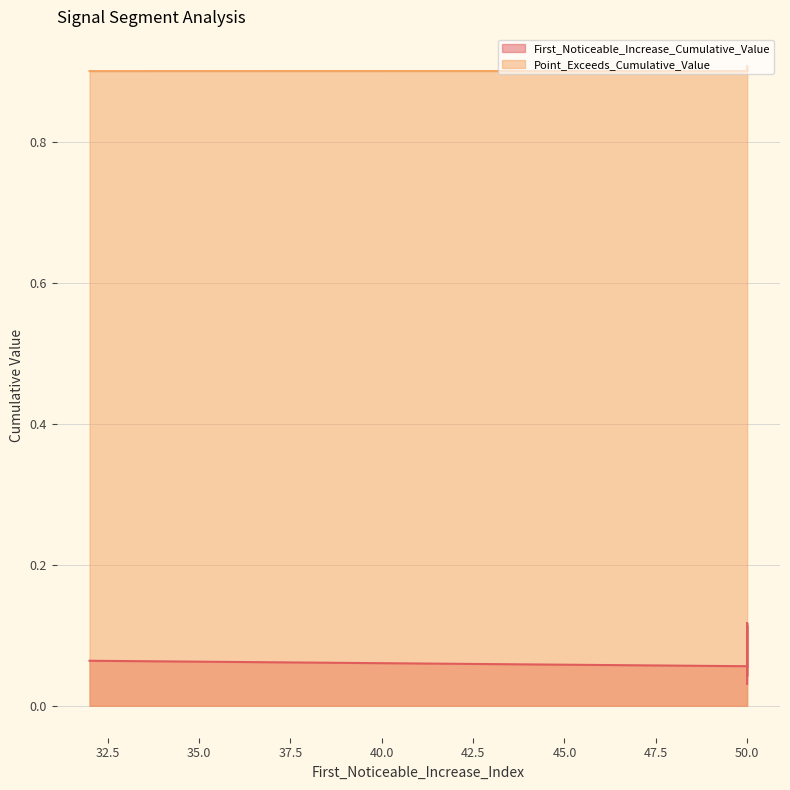

List the series in order of their overall mean, lowest first.

First_Noticeable_Increase_Cumulative_Value, Point_Exceeds_Cumulative_Value